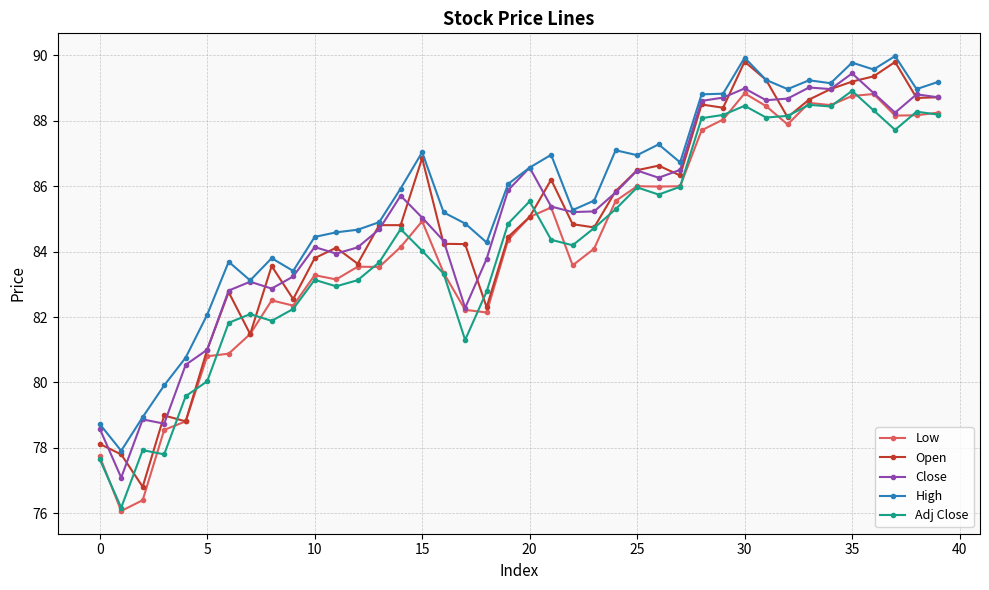

Which series has the widest spread of values?

Open